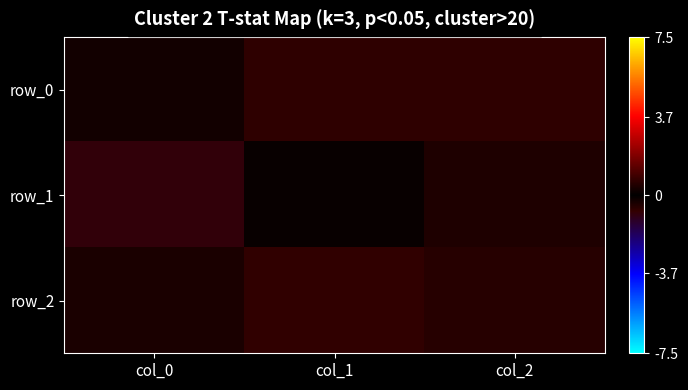

Reading left to right, what are all the values shown in this chart?

row_0: col_0=-0.3	col_1=0.7	col_2=-0.7
row_1: col_0=-0.9	col_1=0.1	col_2=0.5
row_2: col_0=0.4	col_1=0.7	col_2=0.6